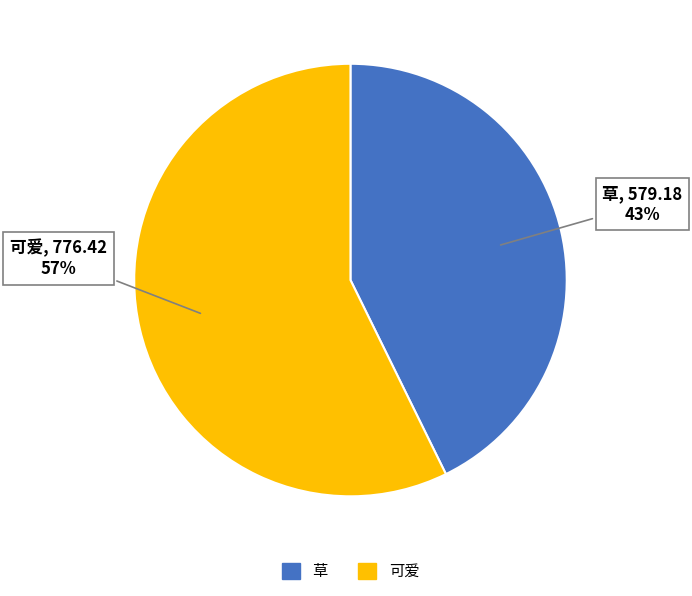

To the nearest percent, what is the combined percentage of 可爱 and 草?

100%